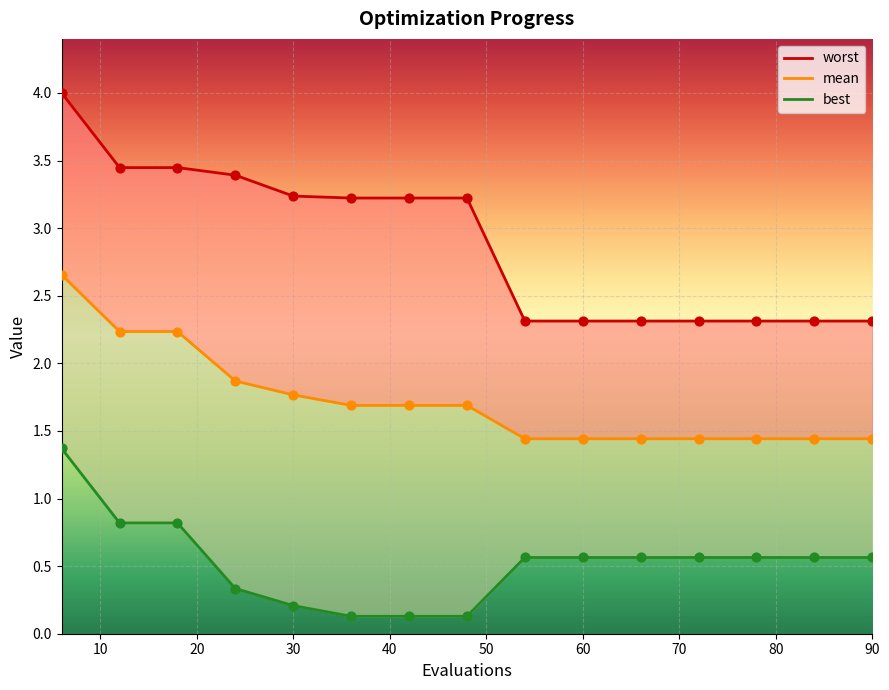

At how many categories does at least one series exceed 1?

15